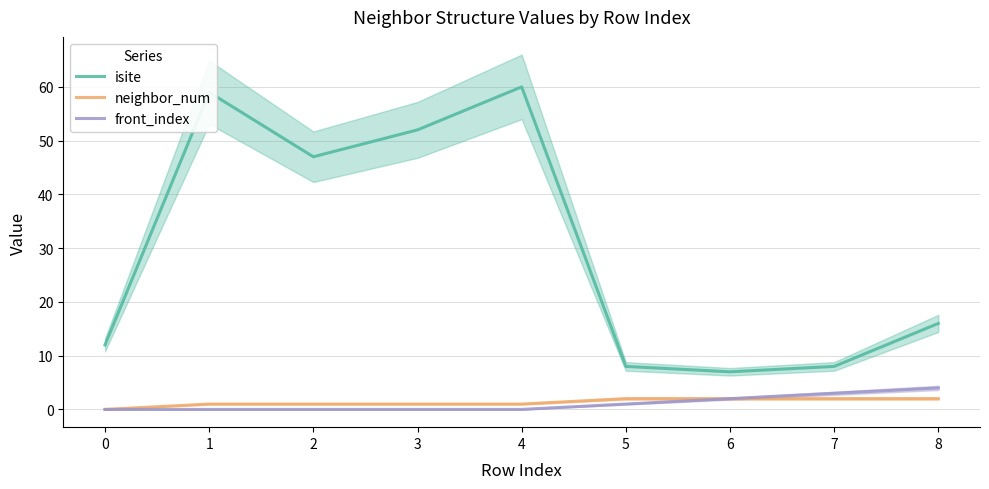

Does the chart have visible grid lines?

Yes